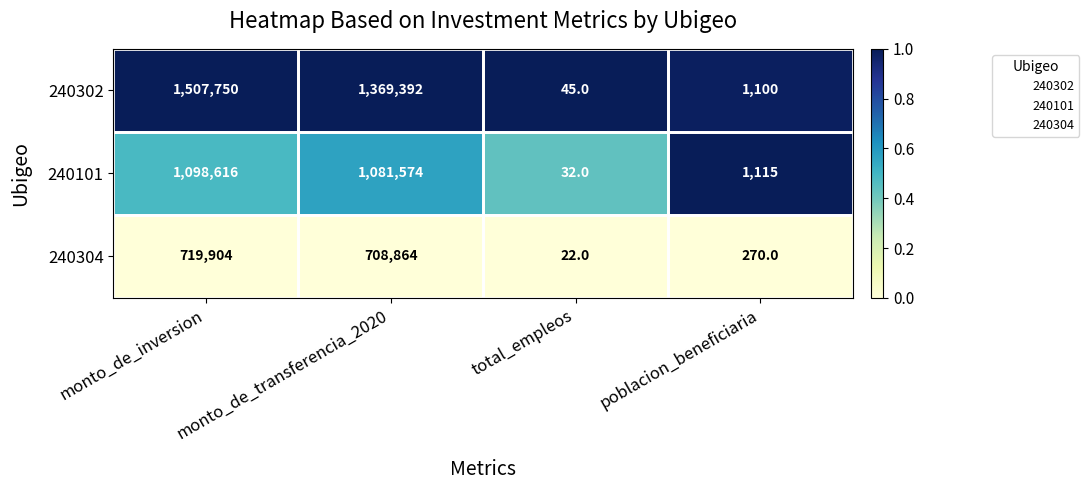

Which series has the largest range (max minus min)?

240302